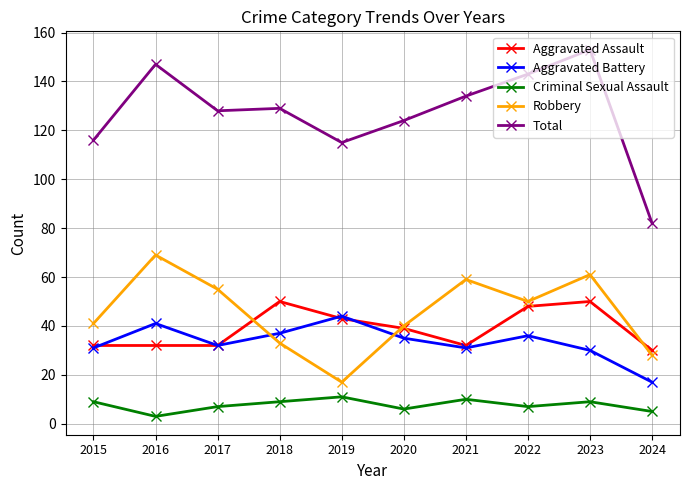

Which series has the widest spread of values?

Total